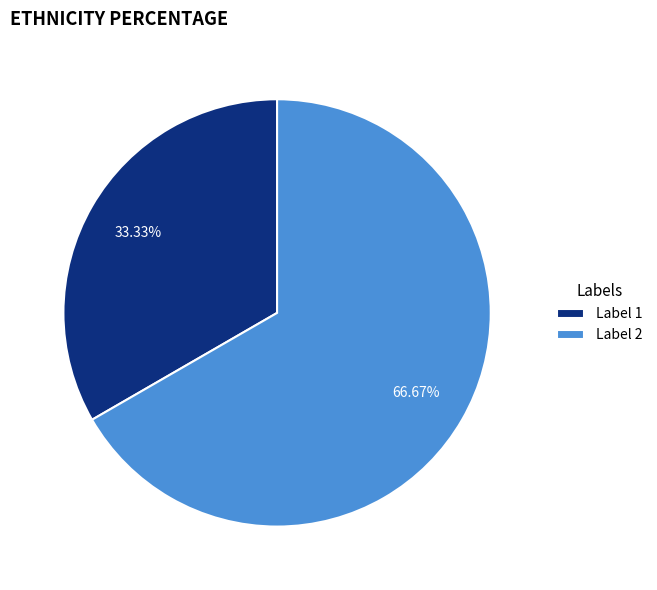

Is there any slice that represents more than half of the pie?

Yes